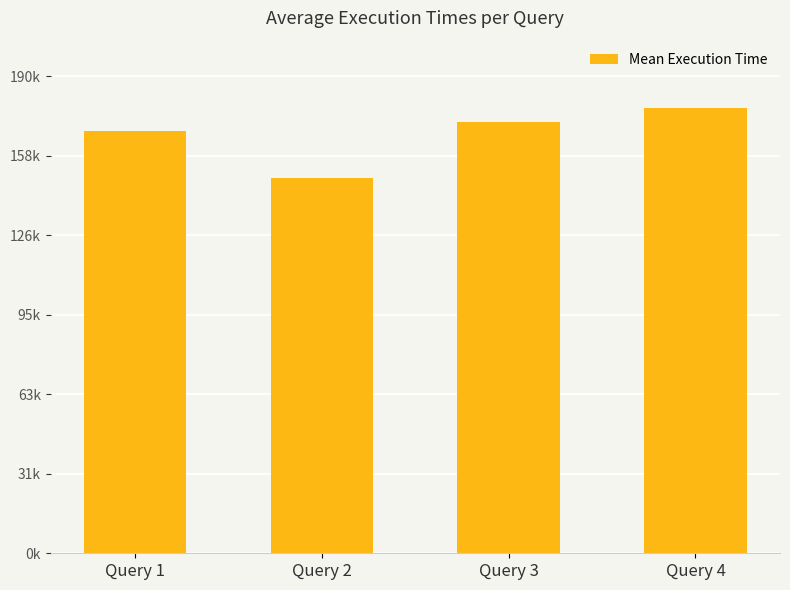

What is the change in value from Query 3 to Query 4?

+5640.0